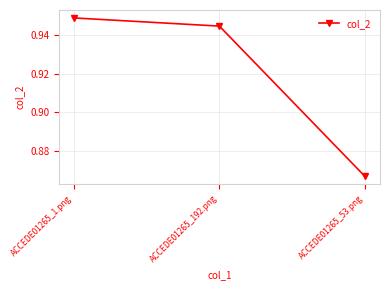

Count the values in the range 0 to 1.

3